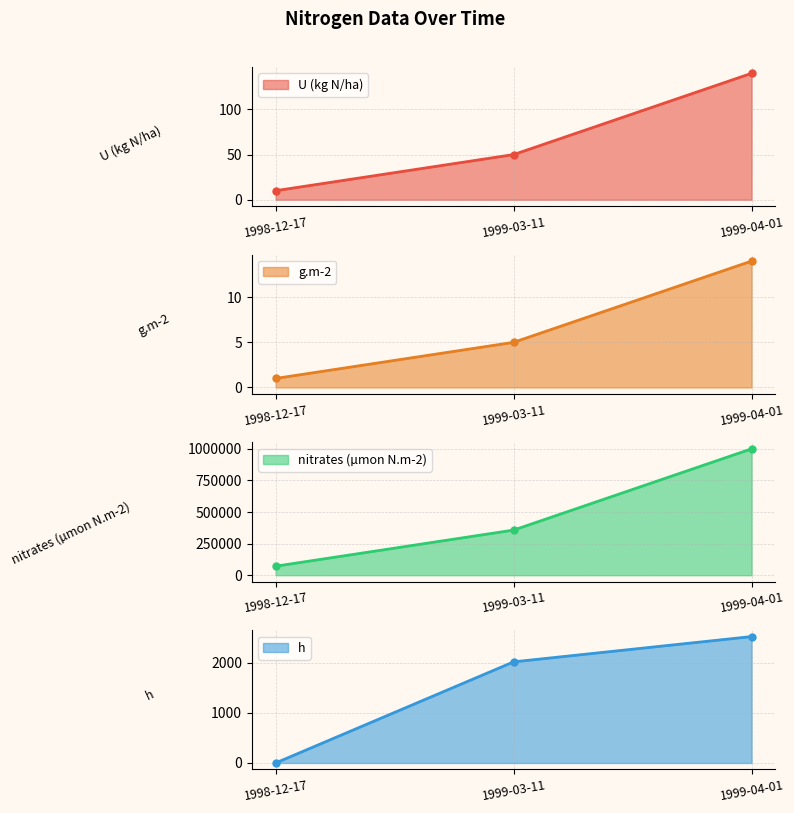

At which category is the sum across all series the highest?

1999-04-01